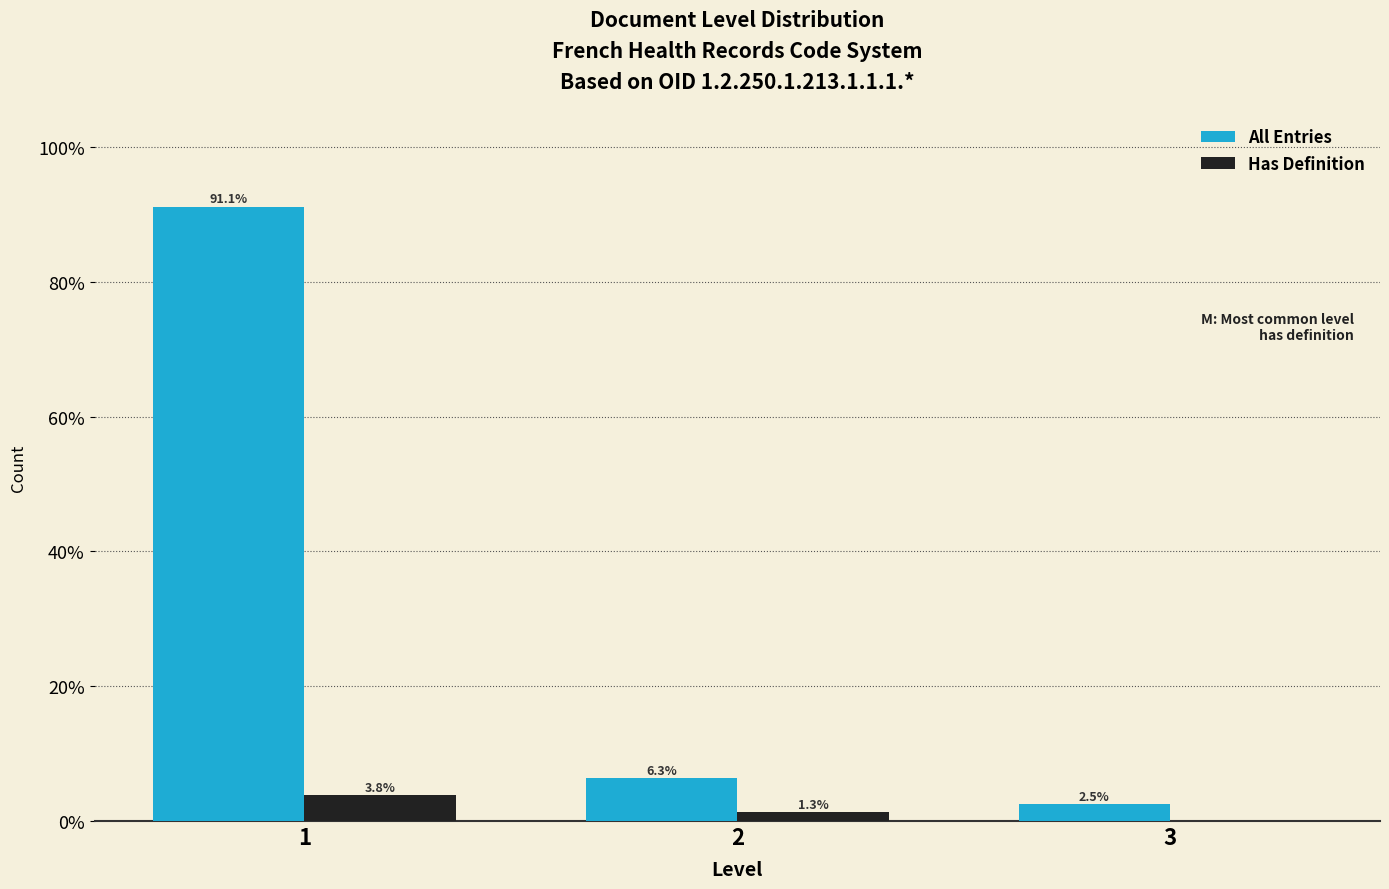

What are all the series names shown in the legend?

All Entries, Has Definition